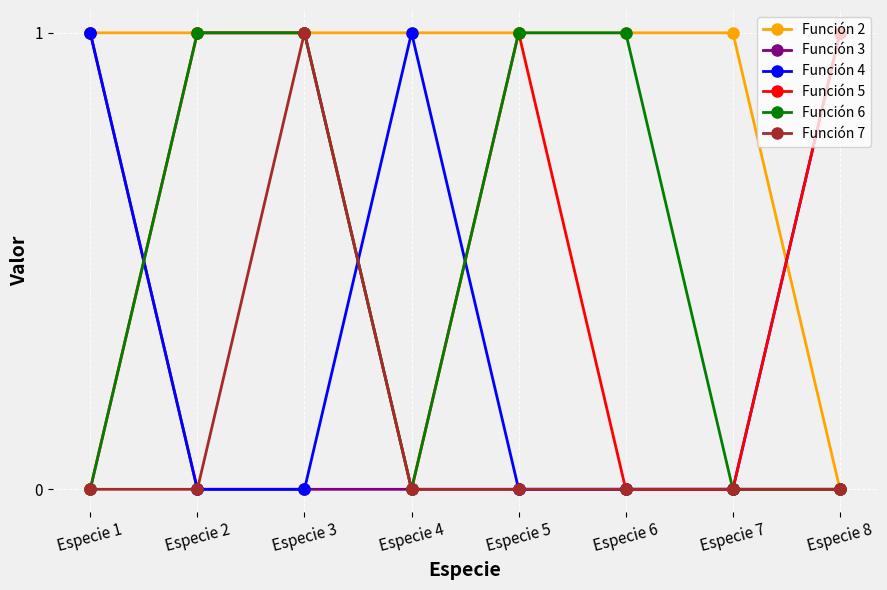

Between Especie 2 and Especie 3, which series saw the biggest shift?

Función 7